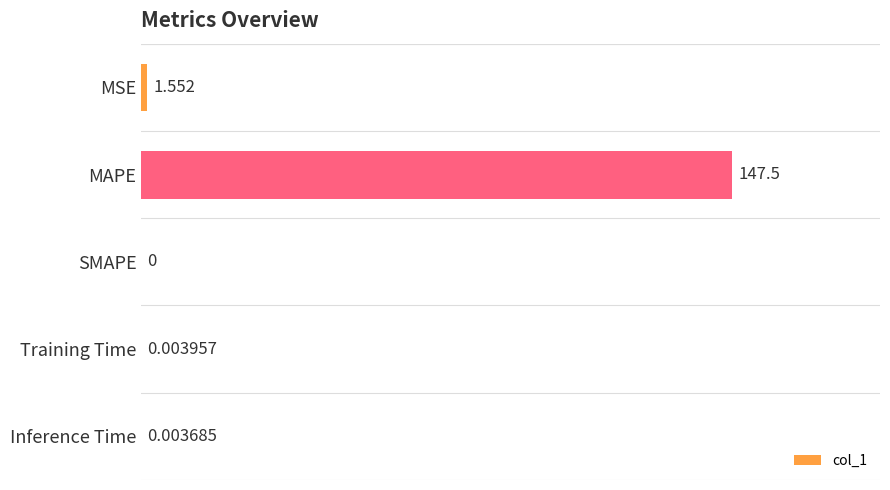

Which has a higher value, Training Time or SMAPE?

Training Time